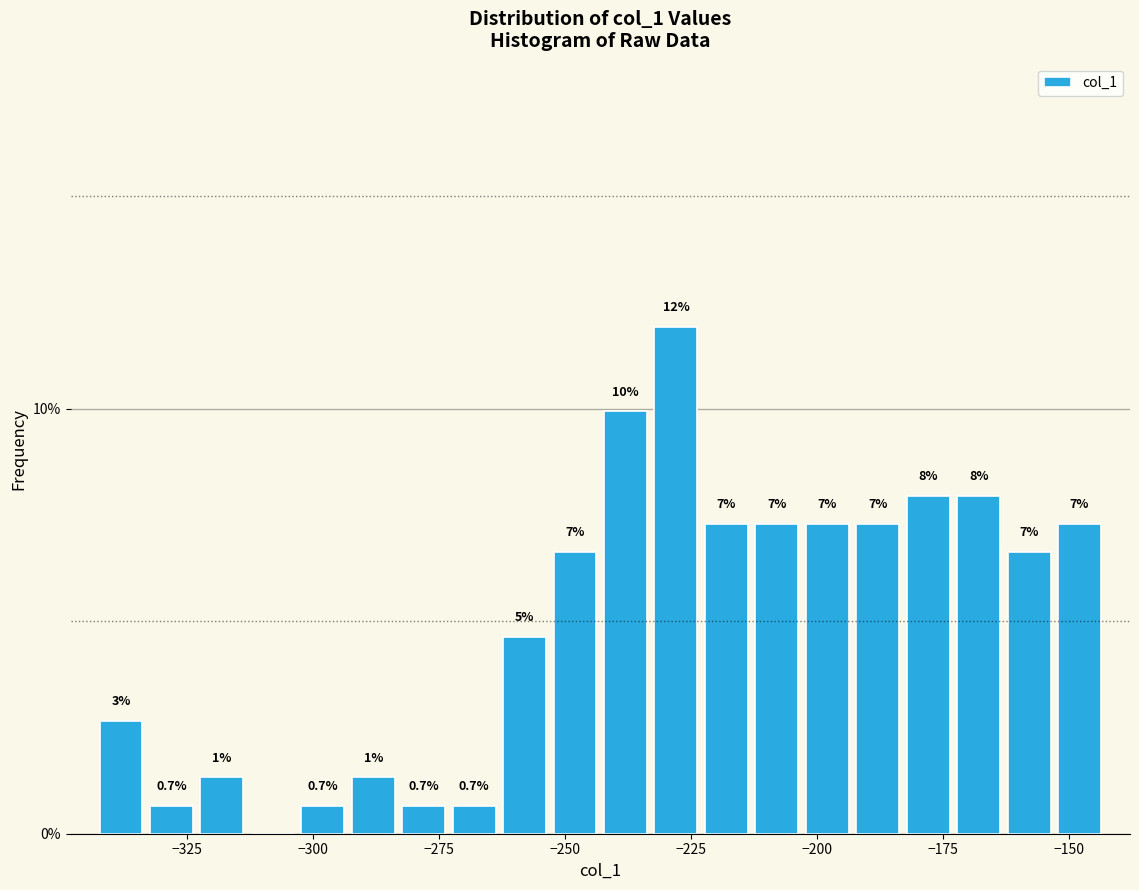

Read against the x-axis, roughly where is the centre of the tallest bar?

-230